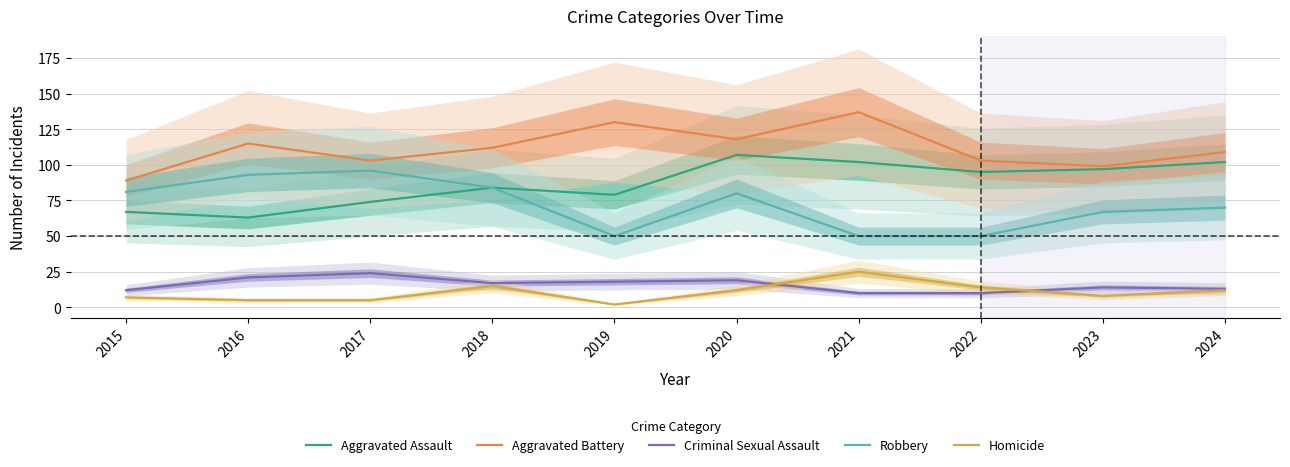

What is the minimum value shown in the chart?

2